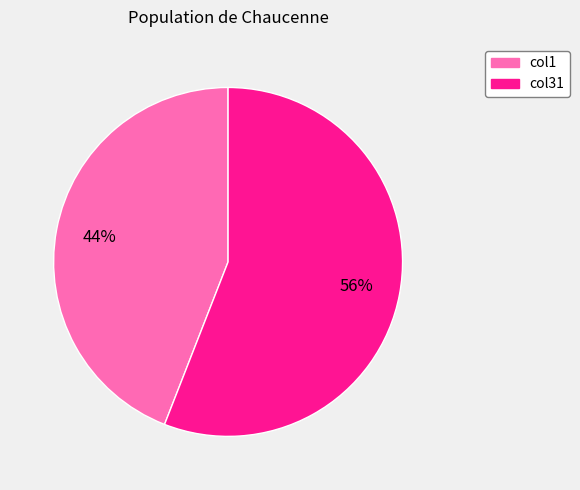

How many segments does this pie chart have?

2